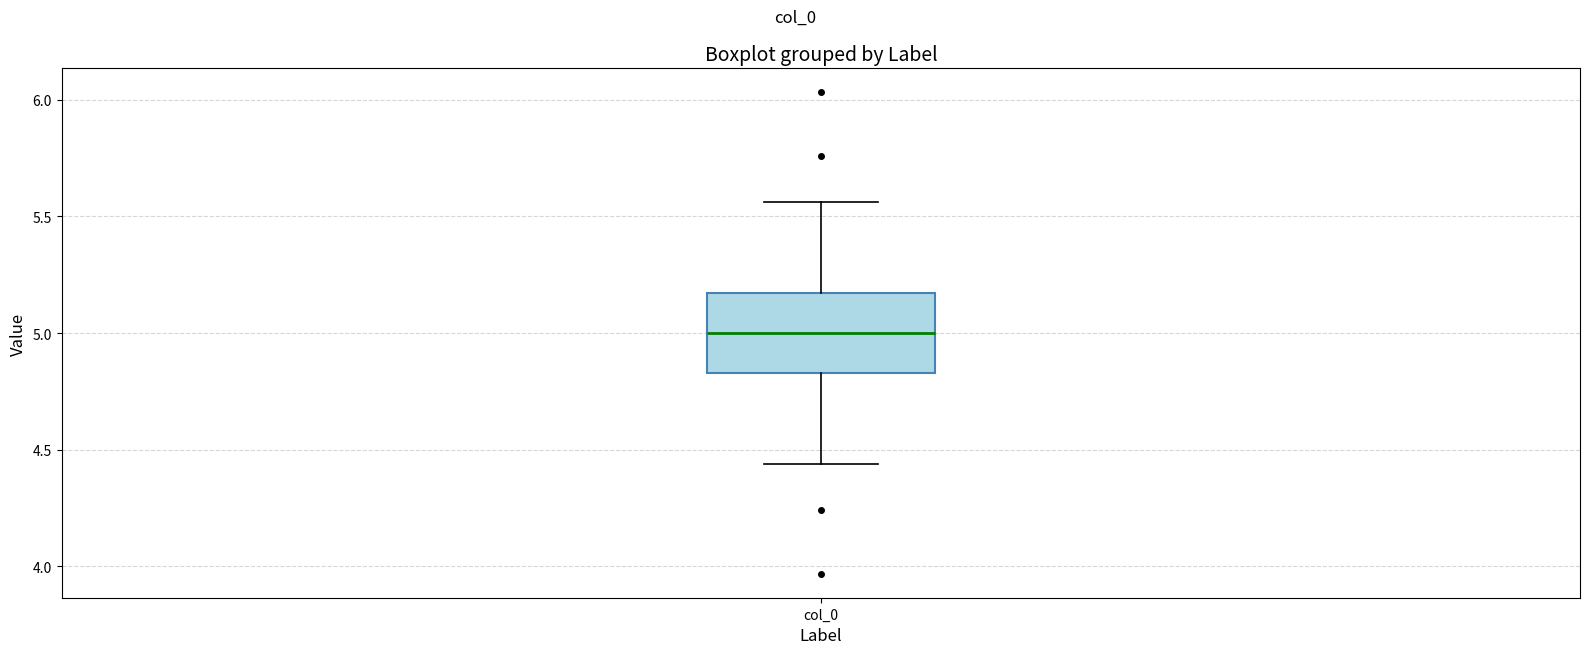

Where is the lower edge of the box for col_0 on the y-axis? The values are not printed on the chart, so give them approximately, as read against the axis.

4.85